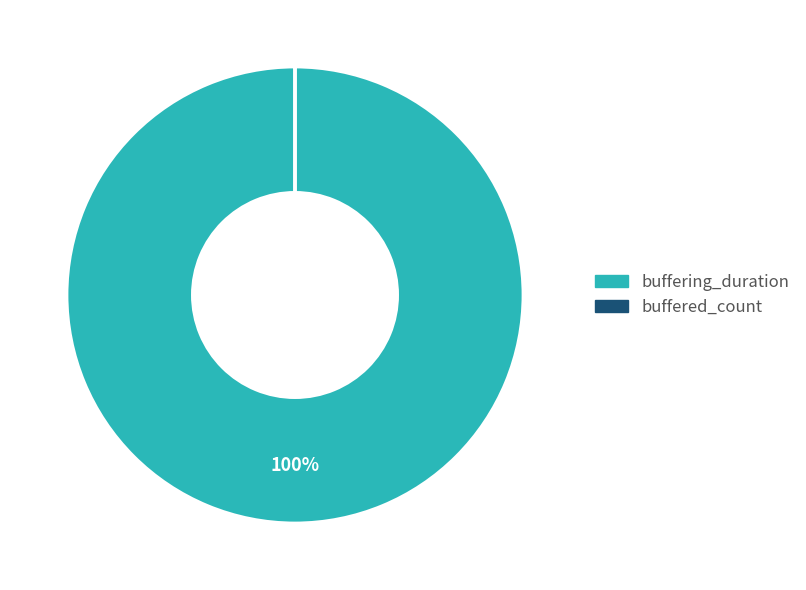

To the nearest percent, what is the difference between the largest and smallest slice percentages?

100%